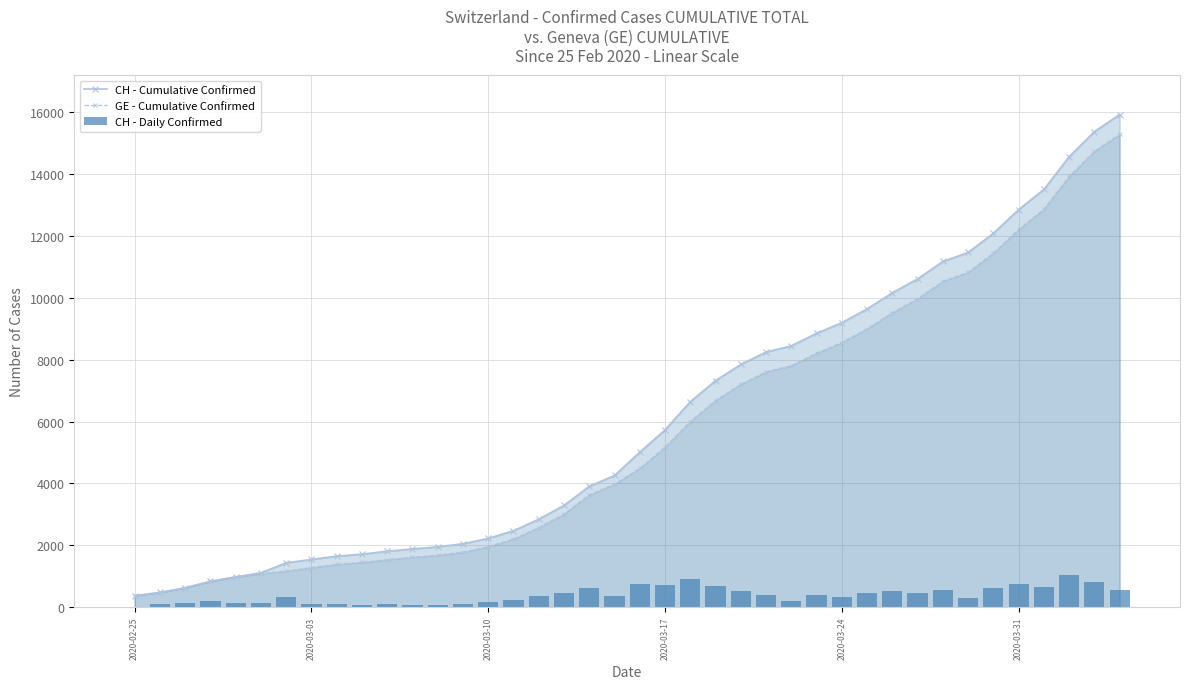

Does the chart contain stacked bars?

No